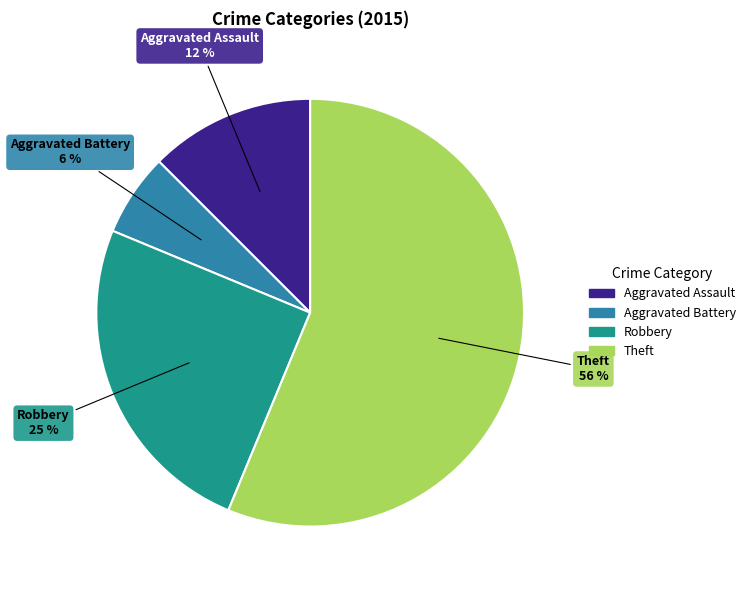

Between Theft and Aggravated Battery, which is larger?

Theft